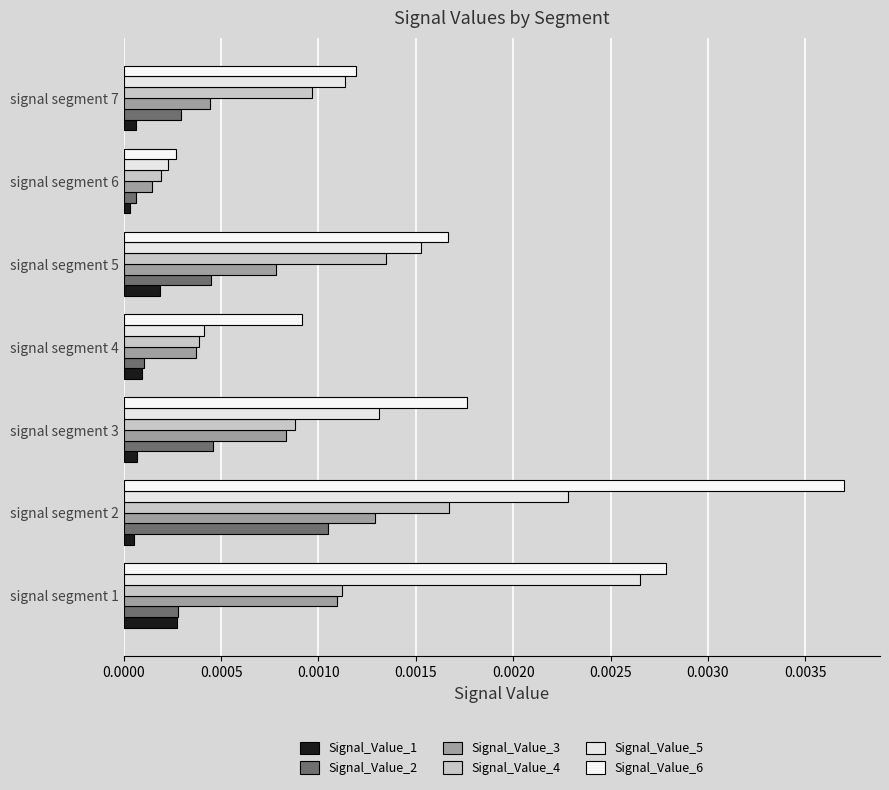

How many categories are shown in the chart?

7